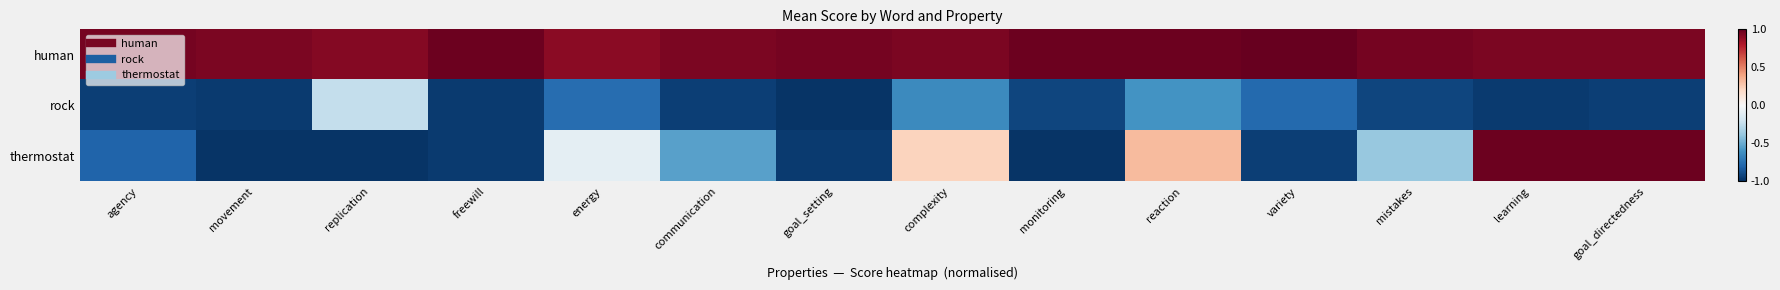

What is the maximum value shown in the chart?

1.0